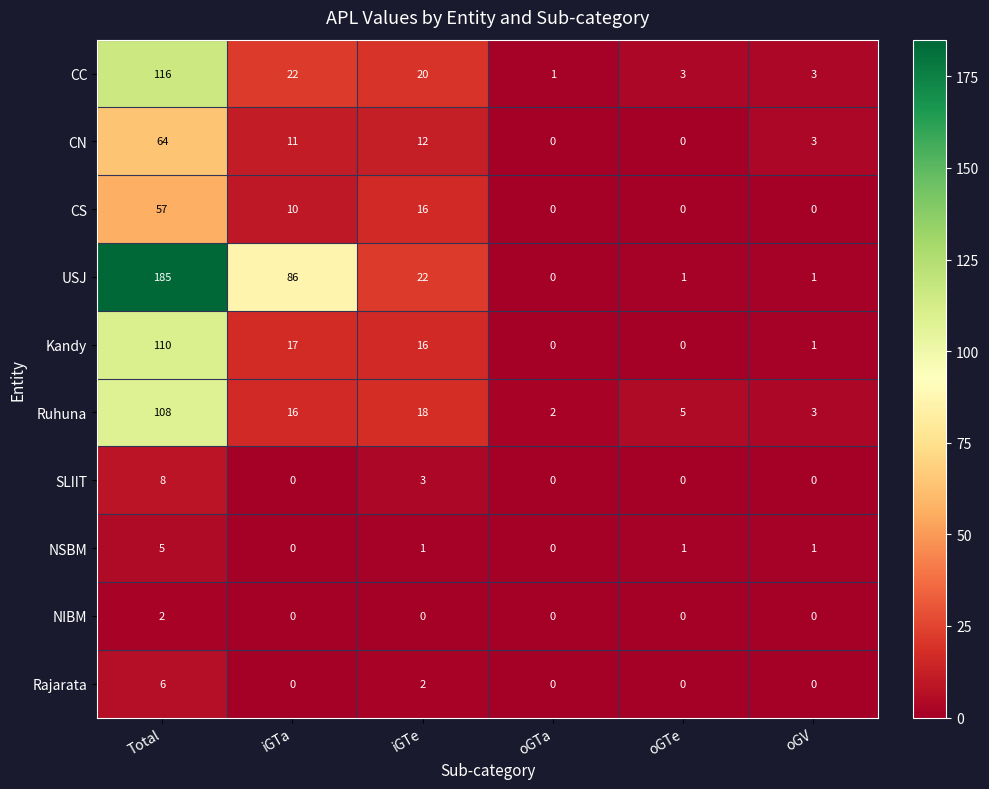

Where is CS nearest to the value 28?

iGTe